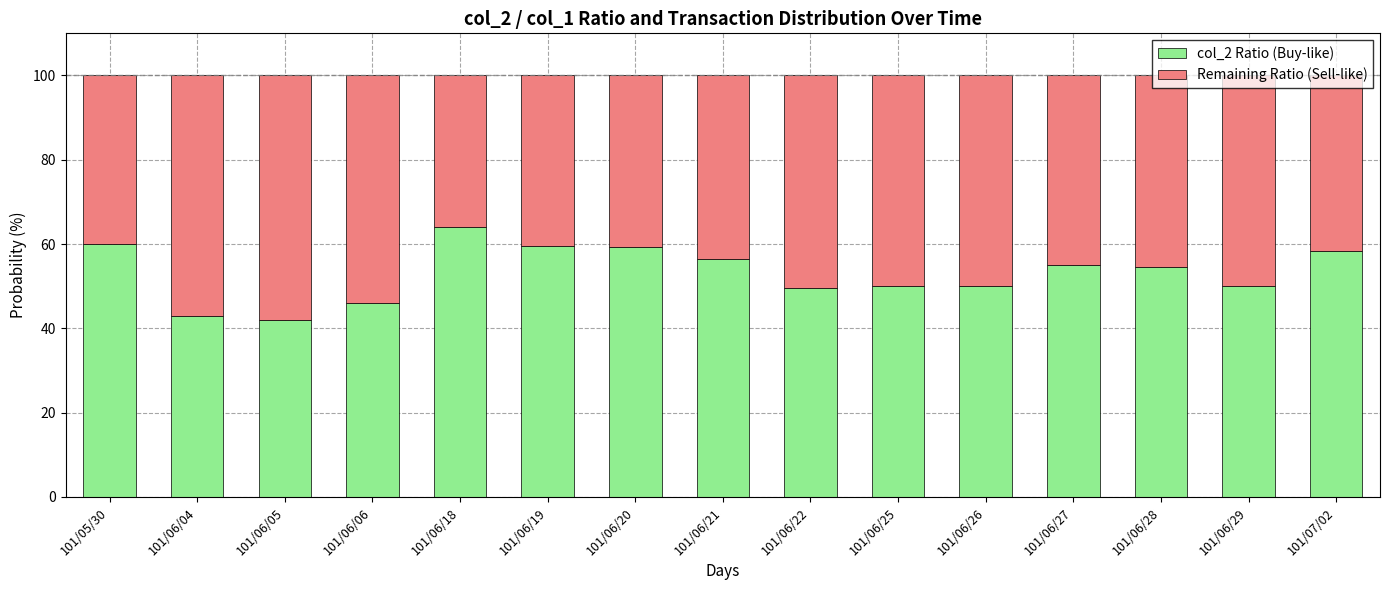

The col_2 Ratio (Buy-like) series shows 50.0 at 101/06/25. True or false?

True